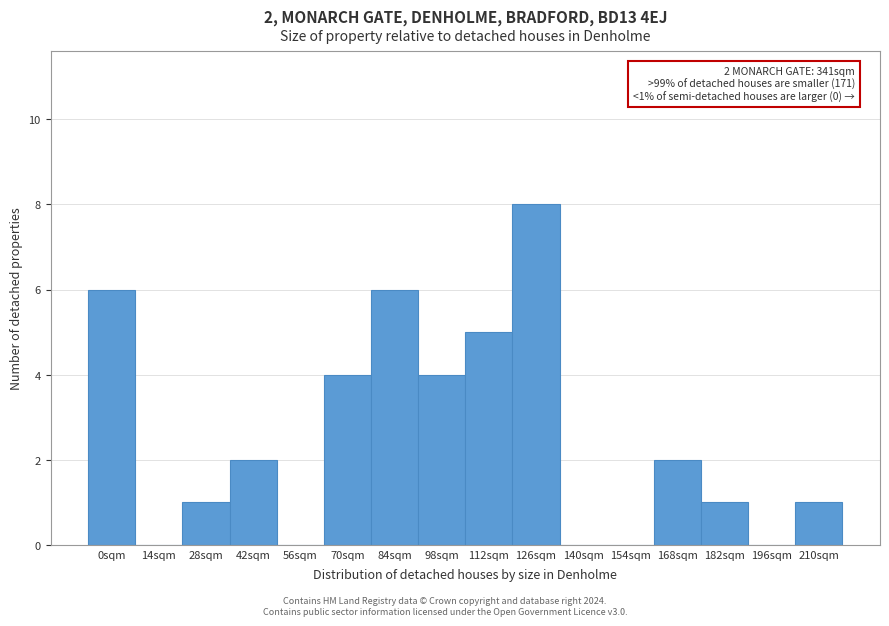

Reading right to left, list all the values displayed in this chart.

210sqm=1	196sqm=0	182sqm=1	168sqm=2	154sqm=0	140sqm=0	126sqm=8	112sqm=5	98sqm=4	84sqm=6	70sqm=4	56sqm=0	42sqm=2	28sqm=1	14sqm=0	0sqm=6